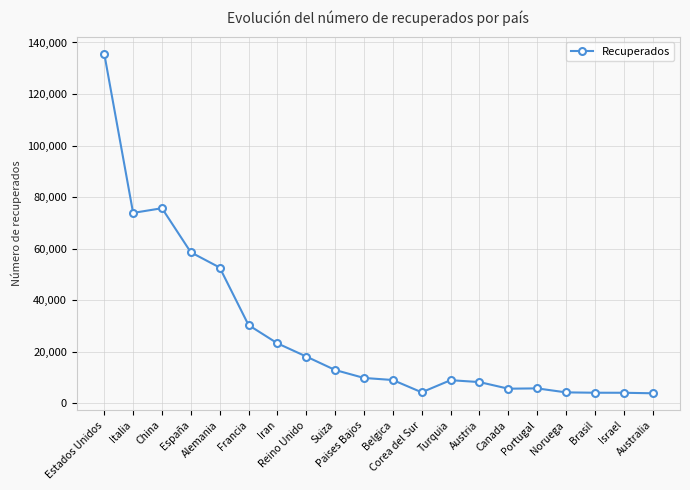

What is the value of the 12th point from the left?

4275